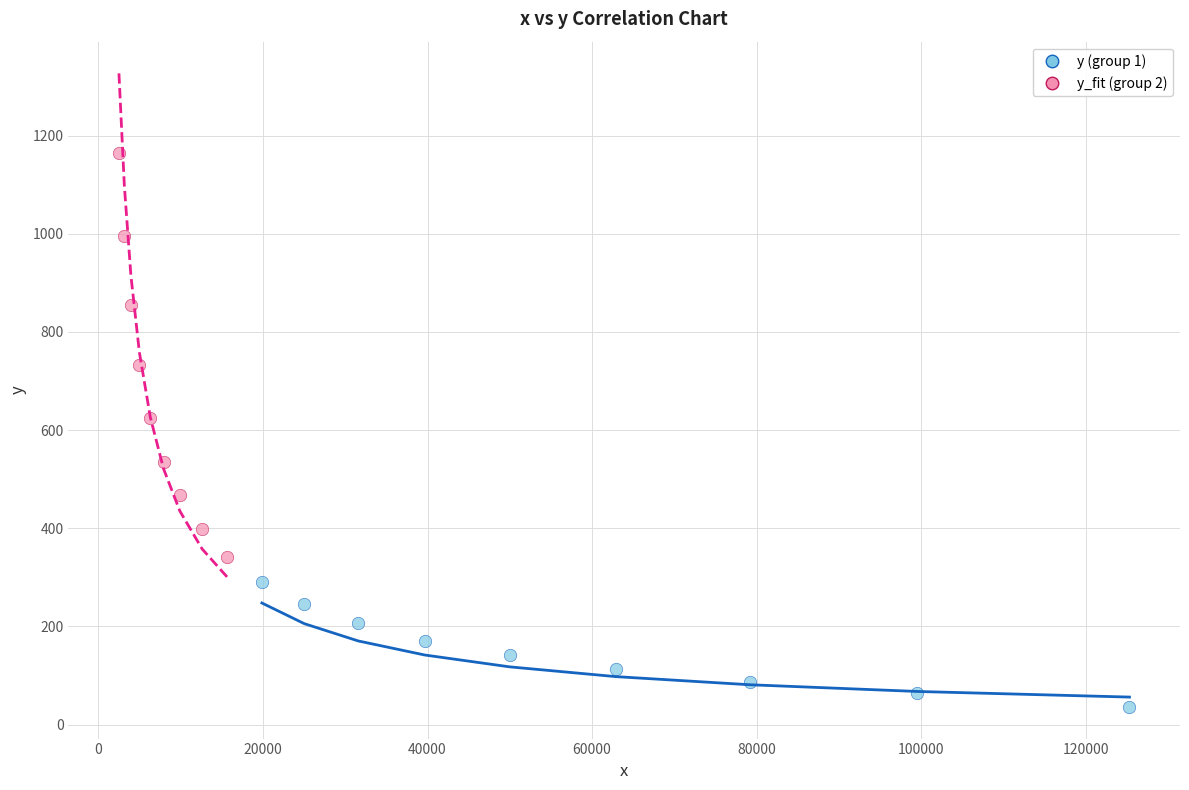

What are all the series names shown in the legend?

y (group 1), y_fit (group 2)